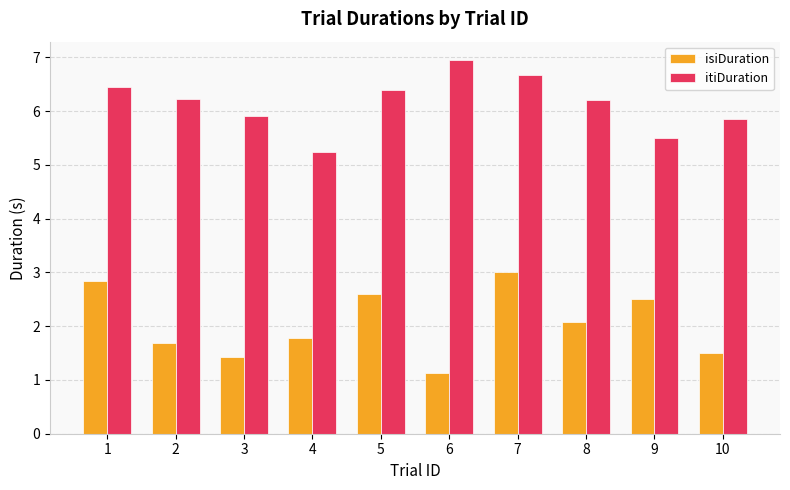

Reading right to left, what are all the values shown in this chart?

isiDuration: 10=1.5	9=2.5	8=2.1	7=3.0	6=1.1	5=2.6	4=1.8	3=1.4	2=1.7	1=2.8
itiDuration: 10=5.8	9=5.5	8=6.2	7=6.7	6=6.9	5=6.4	4=5.2	3=5.9	2=6.2	1=6.5